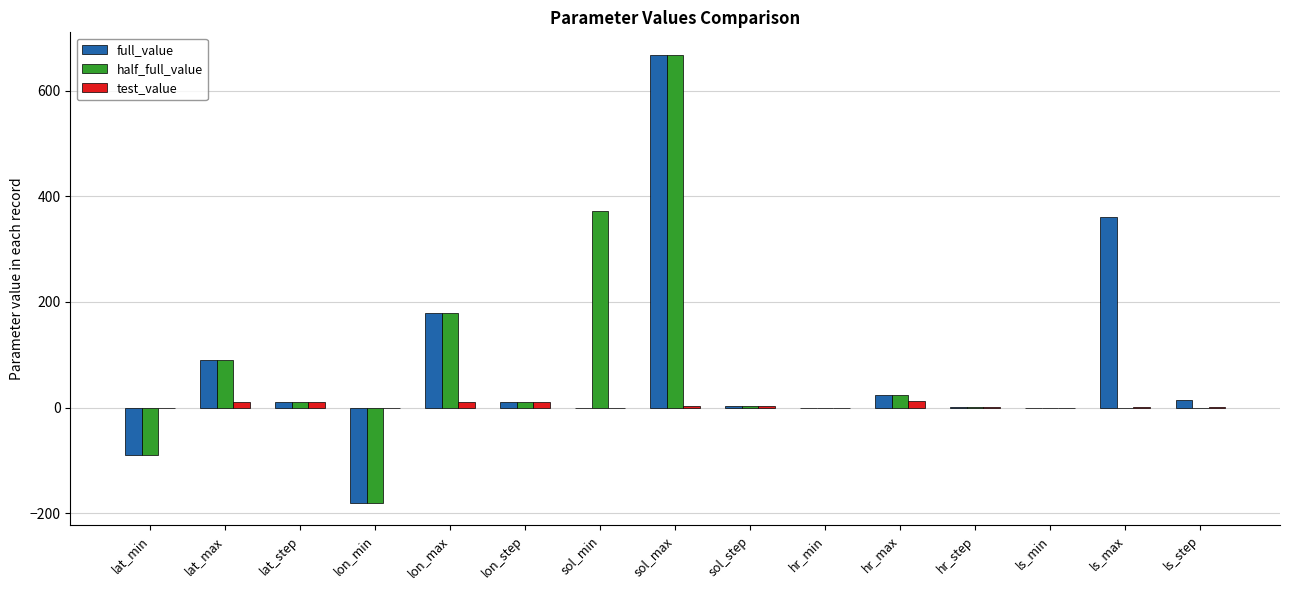

What is the difference between the test_value values at lon_step and hr_min?

10